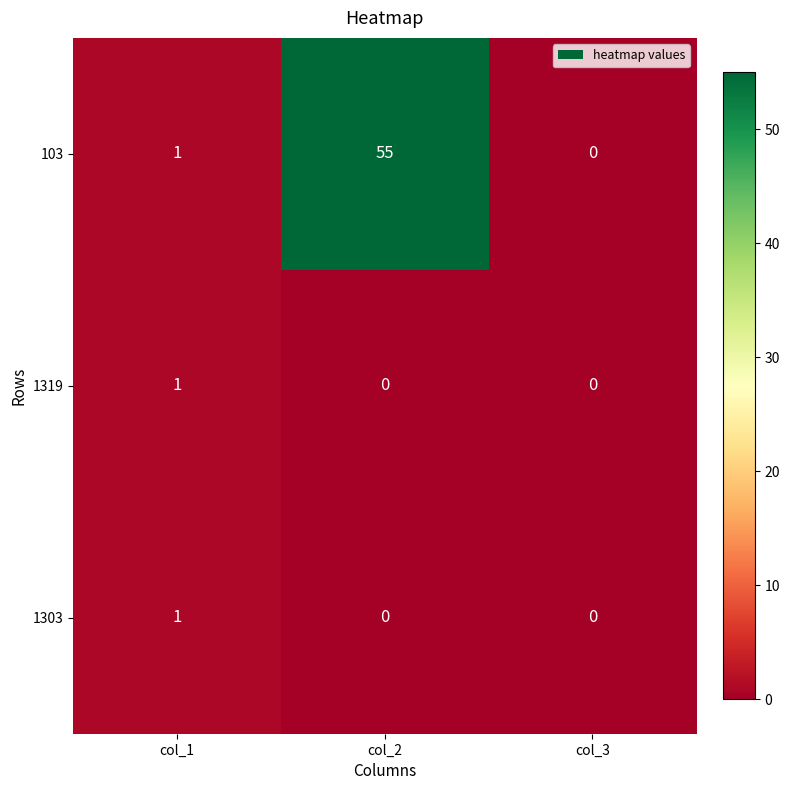

Rank the categories by 103 value from lowest to highest.

col_3, col_1, col_2